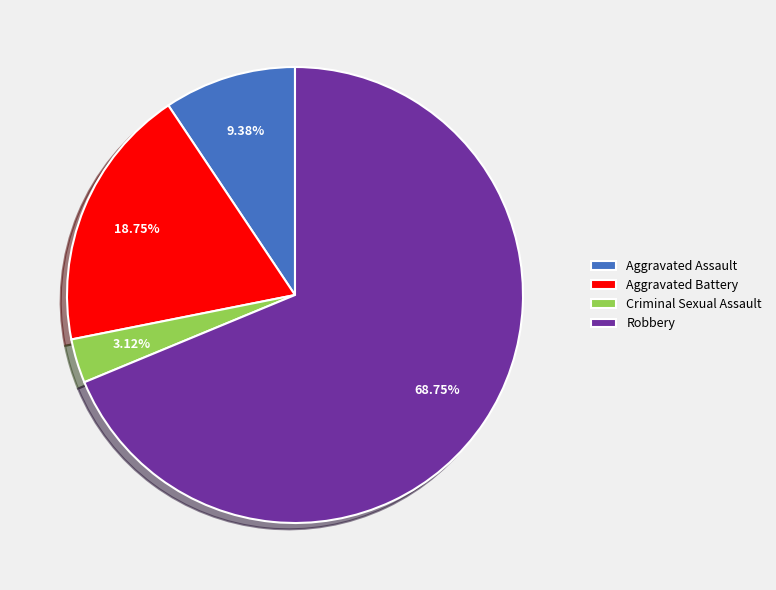

To the nearest percent, what is the average slice percentage?

25%